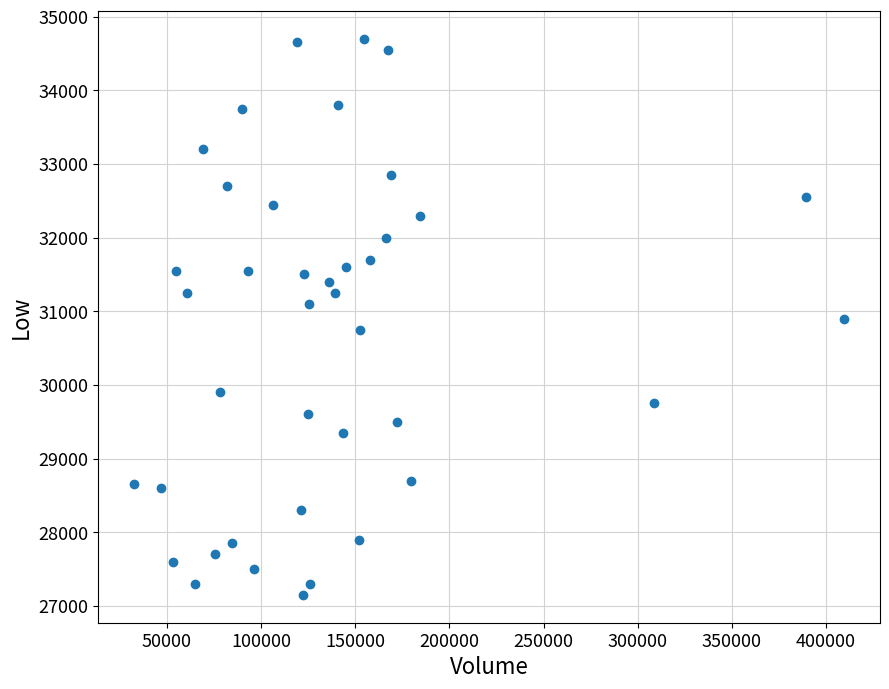

What is the range of X values (max minus min)?

377291